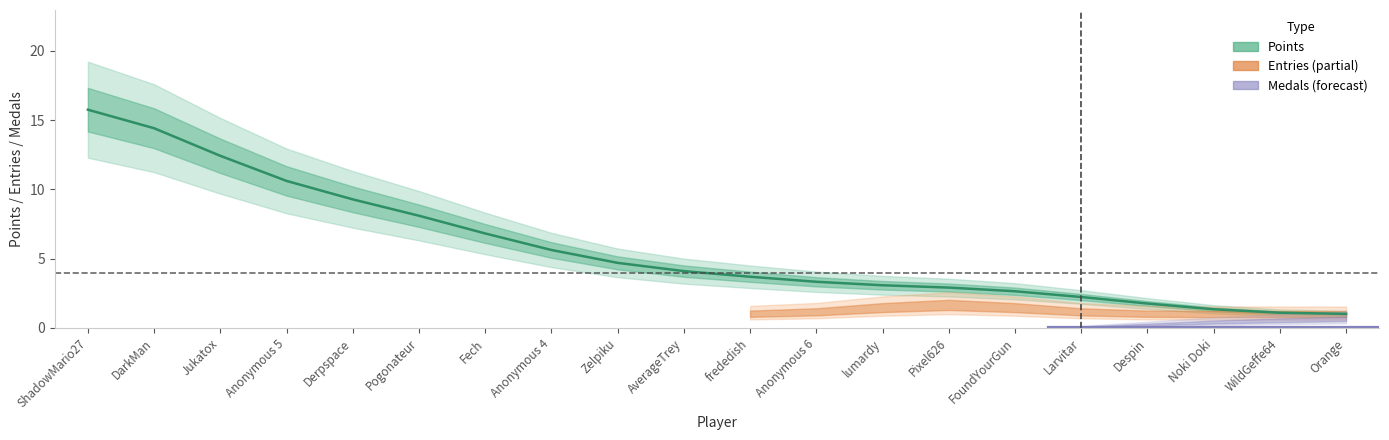

Rank the categories by value from lowest to highest.

Orange, WildGeffe64, Noki Doki, Despin, Larvitar, FoundYourGun, Pixel626, lumardy, Anonymous 6, frededish, AverageTrey, Zelpiku, Anonymous 4, Fech, Pogonateur, Derpspace, Anonymous 5, Jukatox, DarkMan, ShadowMario27